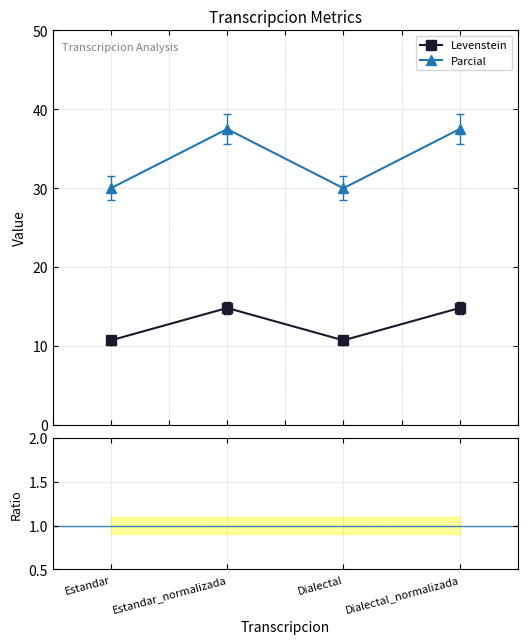

At which category does Parcial reach its first local valley?

Dialectal